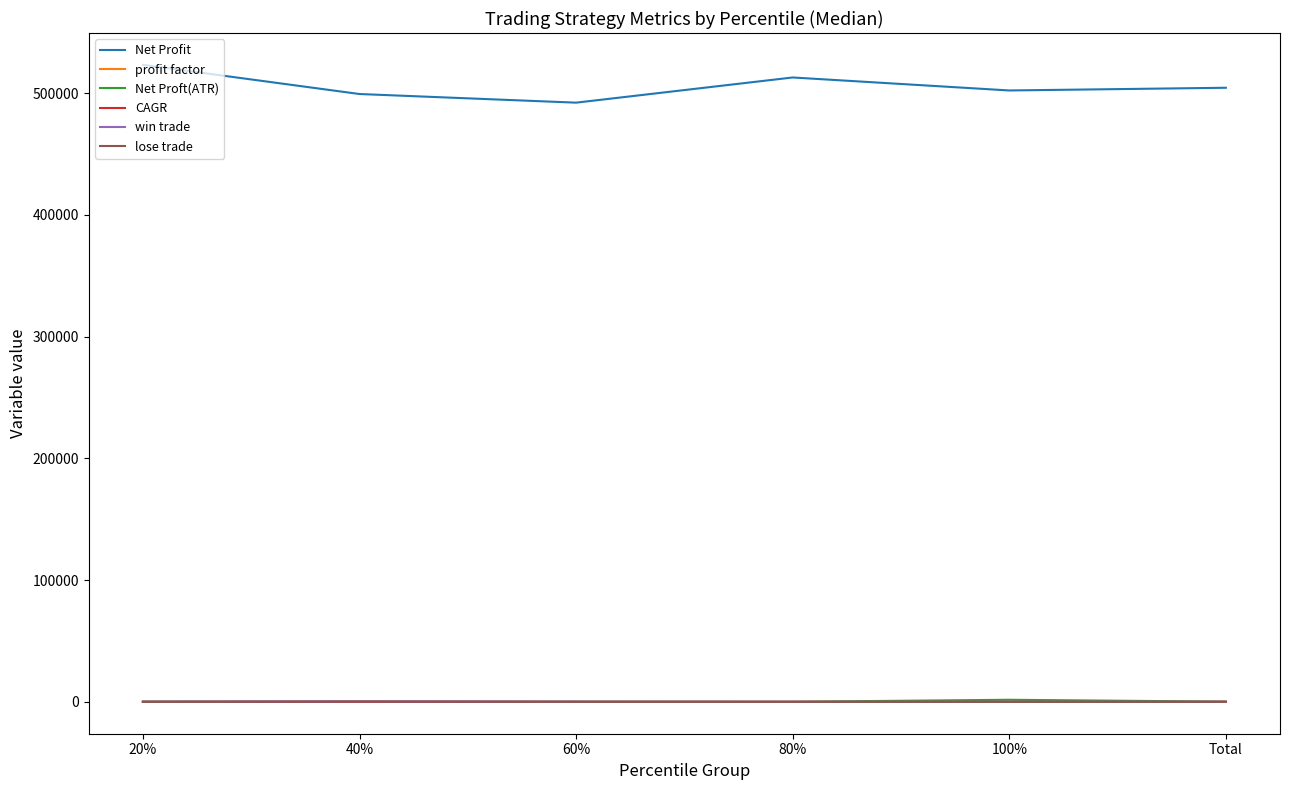

Where is Net Profit nearest to the value 507735?

Total